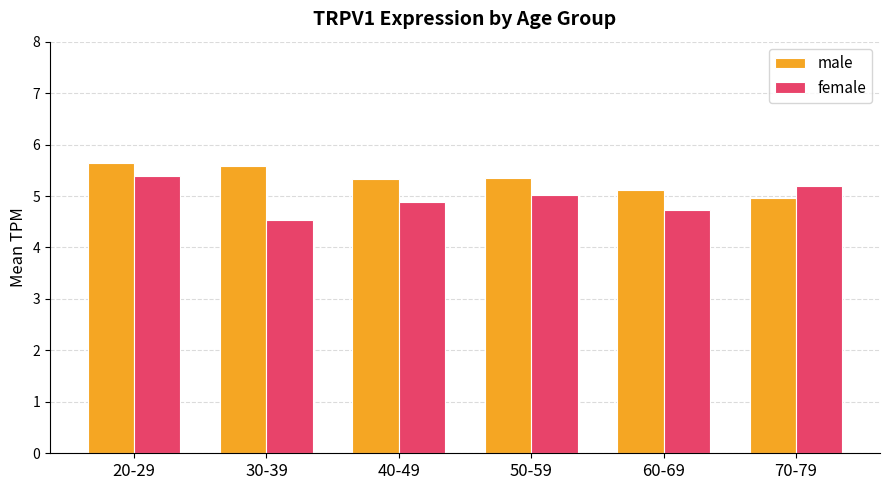

What is the label of the 2nd bar from the left?

30-39